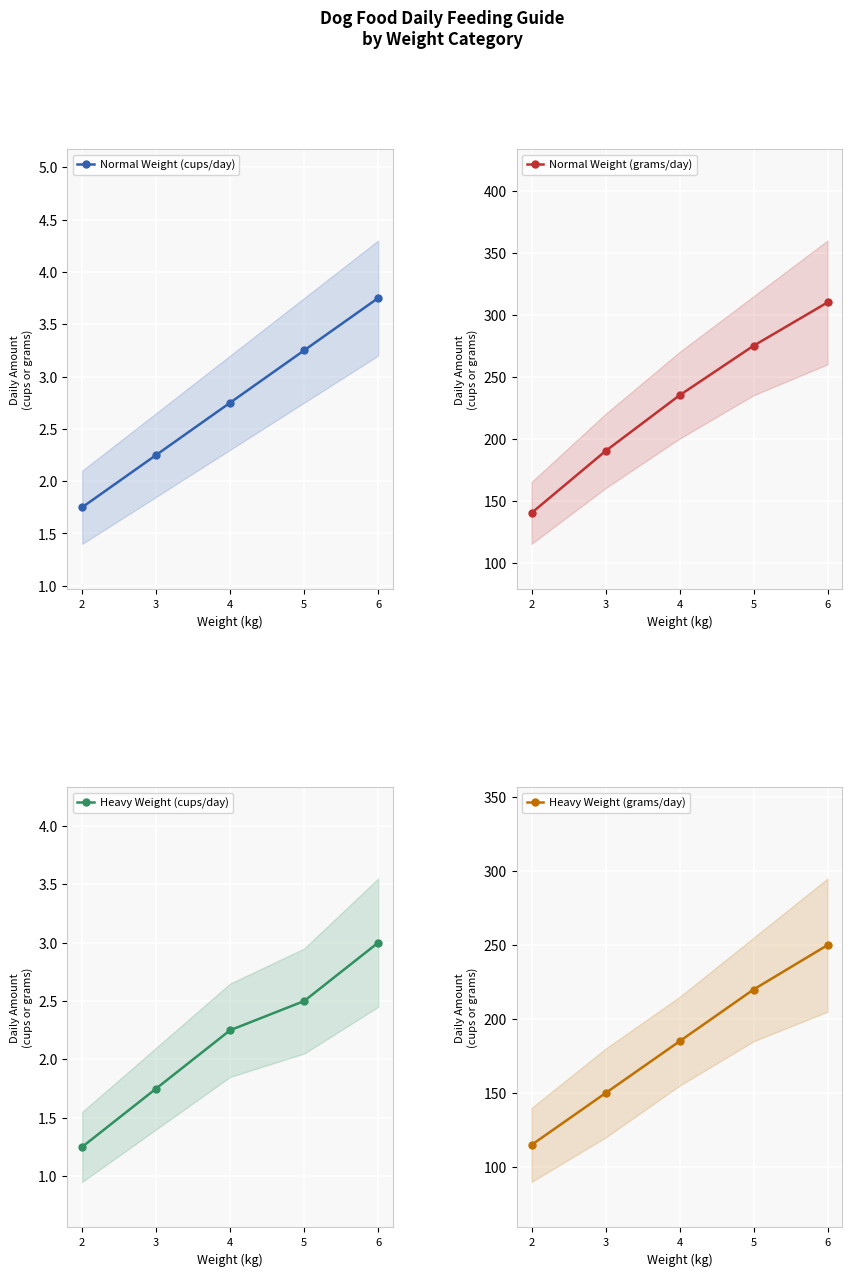

What is the sum of the Normal Weight (cups/day) values at 4 and 5?

6.0